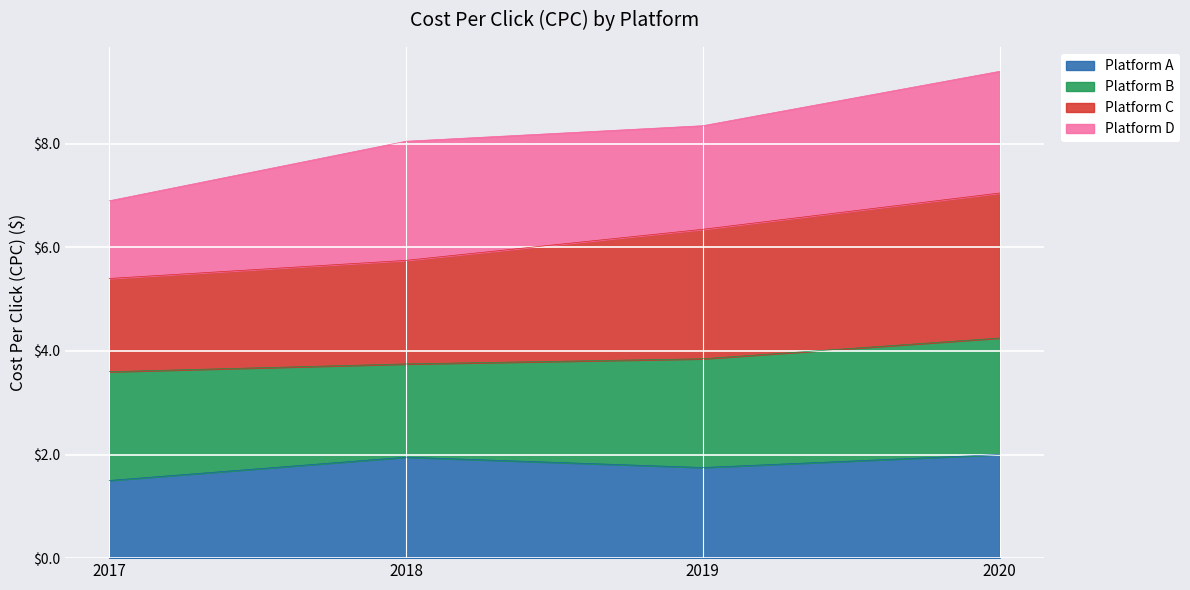

True or false: Platform C and Platform A intersect in this chart.

False